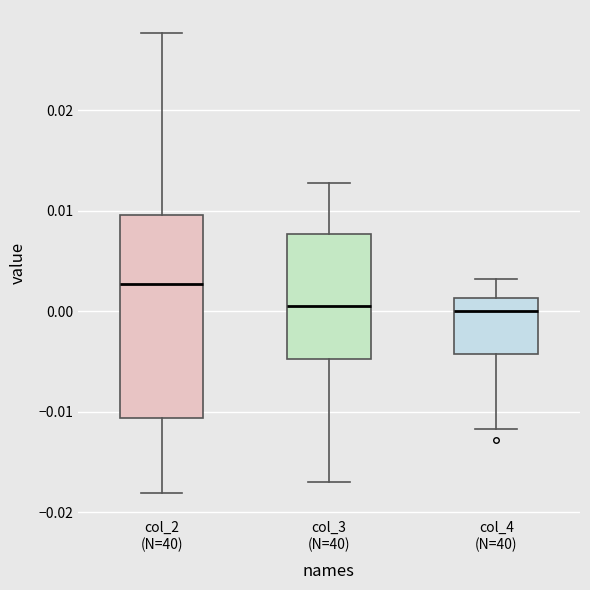

Where does the lower whisker of the box for col_4 (N=40) end on the y-axis? The values are not printed on the chart, so give them approximately, as read against the axis.

-0.012